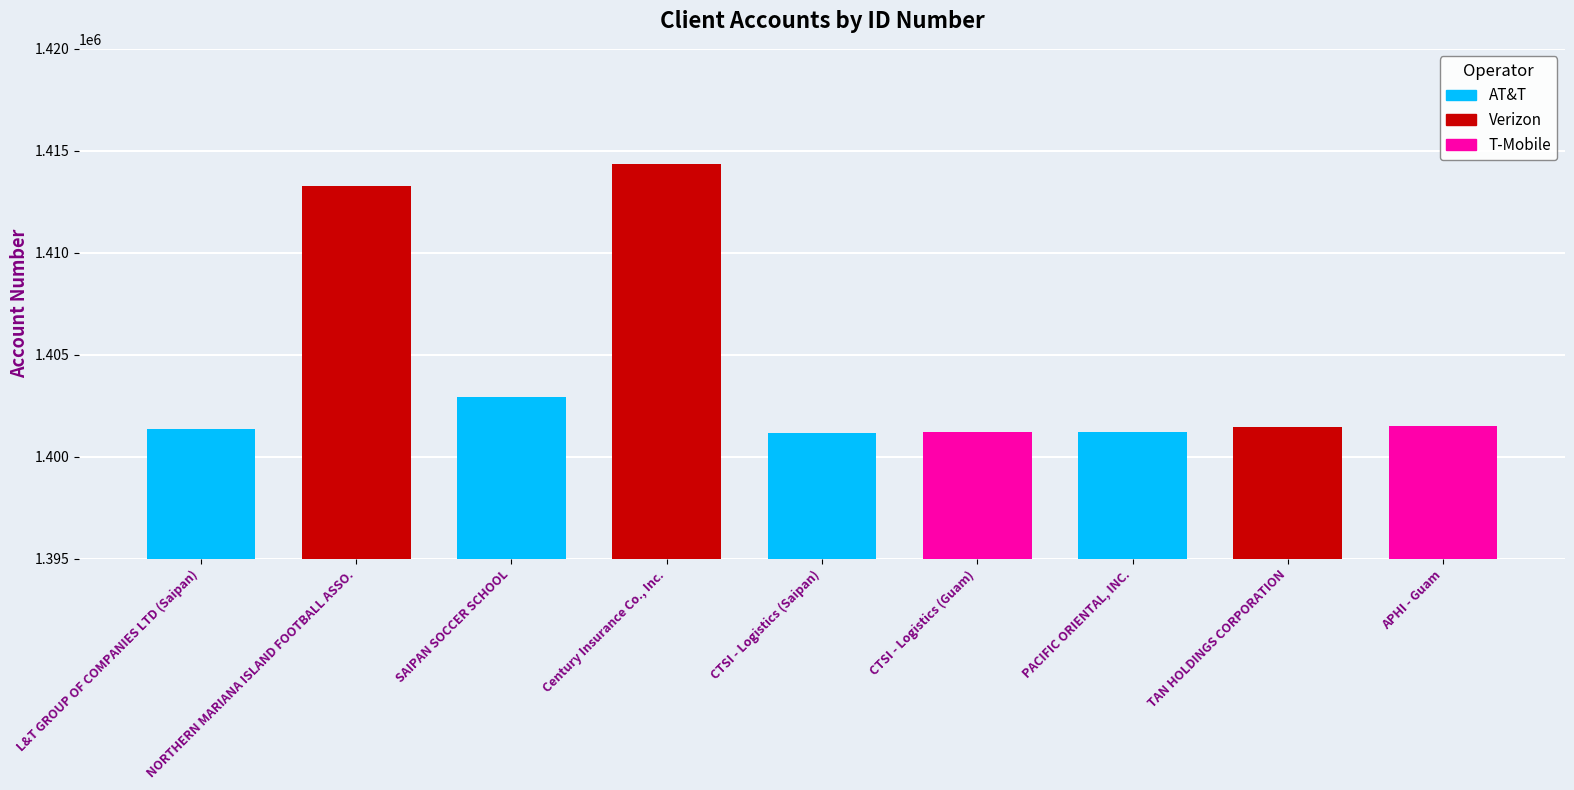

List the labels in order of value, largest first.

Century Insurance Co., Inc., NORTHERN MARIANA ISLAND FOOTBALL ASSO., SAIPAN SOCCER SCHOOL, APHI - Guam, TAN HOLDINGS CORPORATION, L&T GROUP OF COMPANIES LTD (Saipan), CTSI - Logistics (Guam), PACIFIC ORIENTAL, INC., CTSI - Logistics (Saipan)